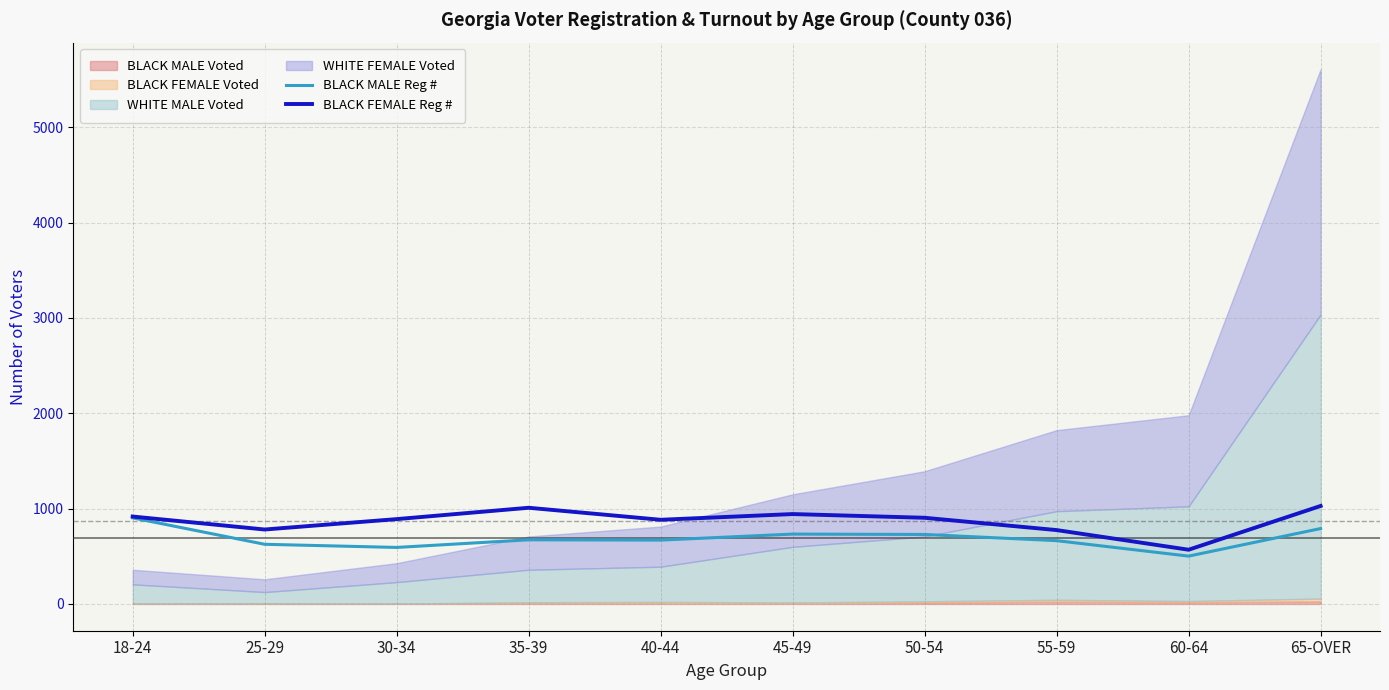

What is the value of the BLACK MALE Reg # point at the 2nd from the left?

626